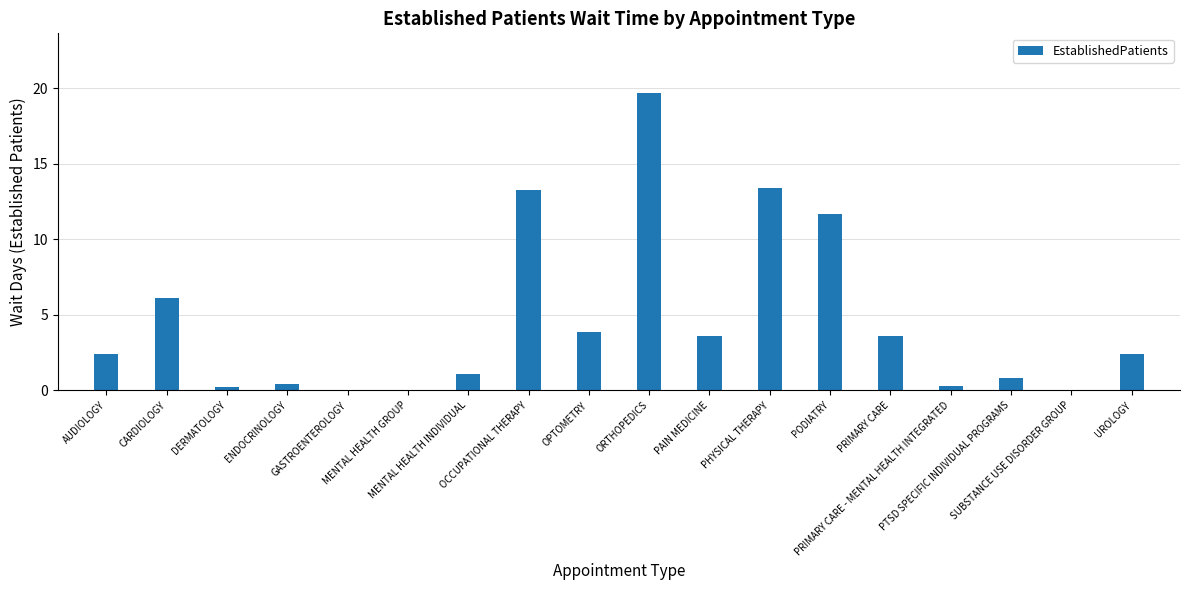

What is the change in value from DERMATOLOGY to PRIMARY CARE - MENTAL HEALTH INTEGRATED?

+0.1